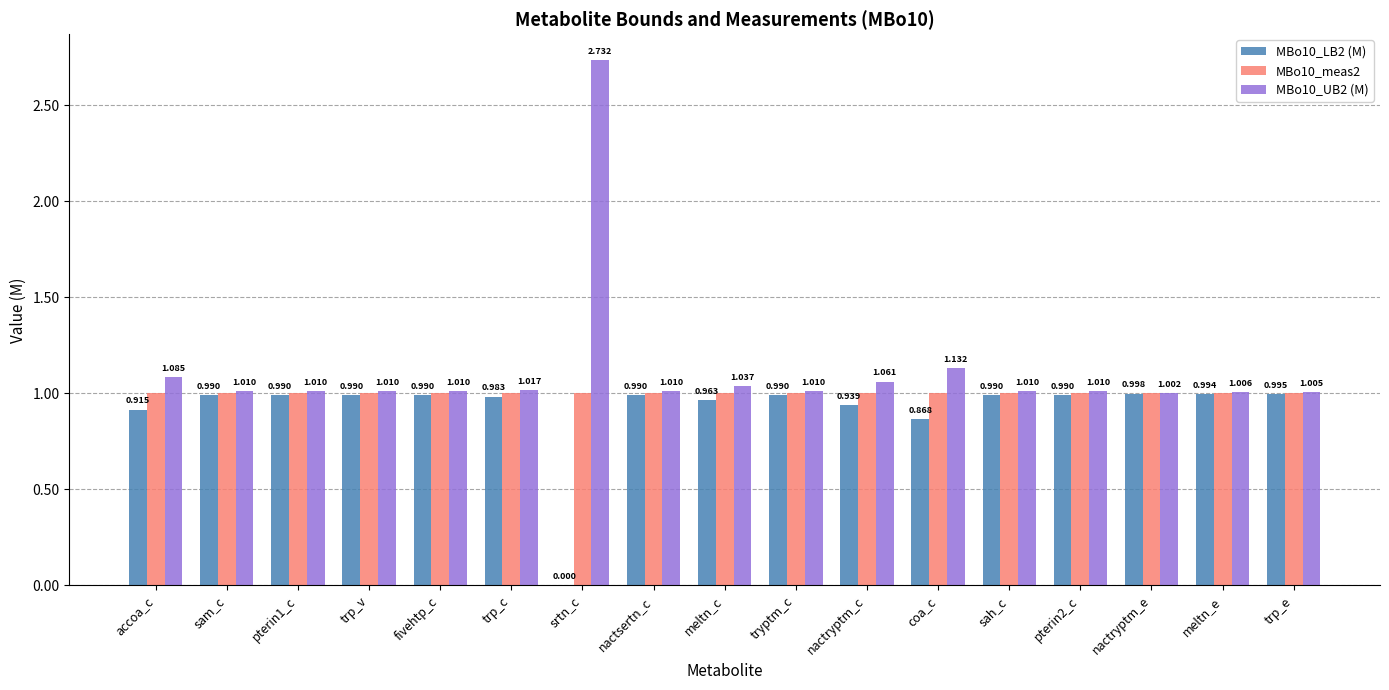

At which label does MBo10_LB2 (M) reach its peak?

nactryptm_e